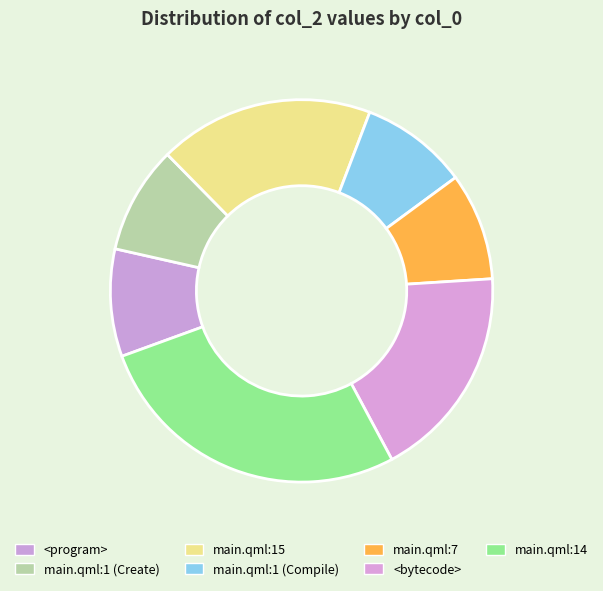

Is there any slice that represents more than half of the pie?

No